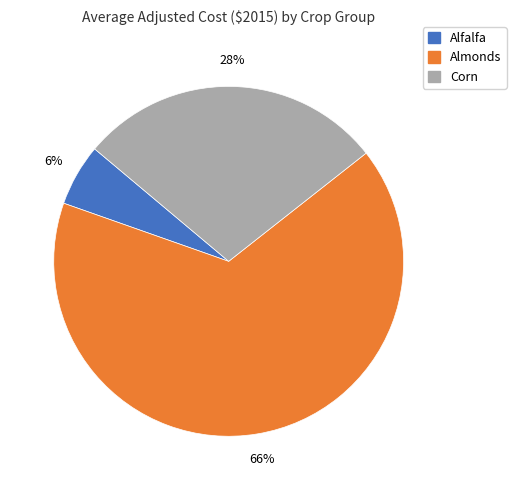

What is the smallest slice in the pie chart?

Alfalfa